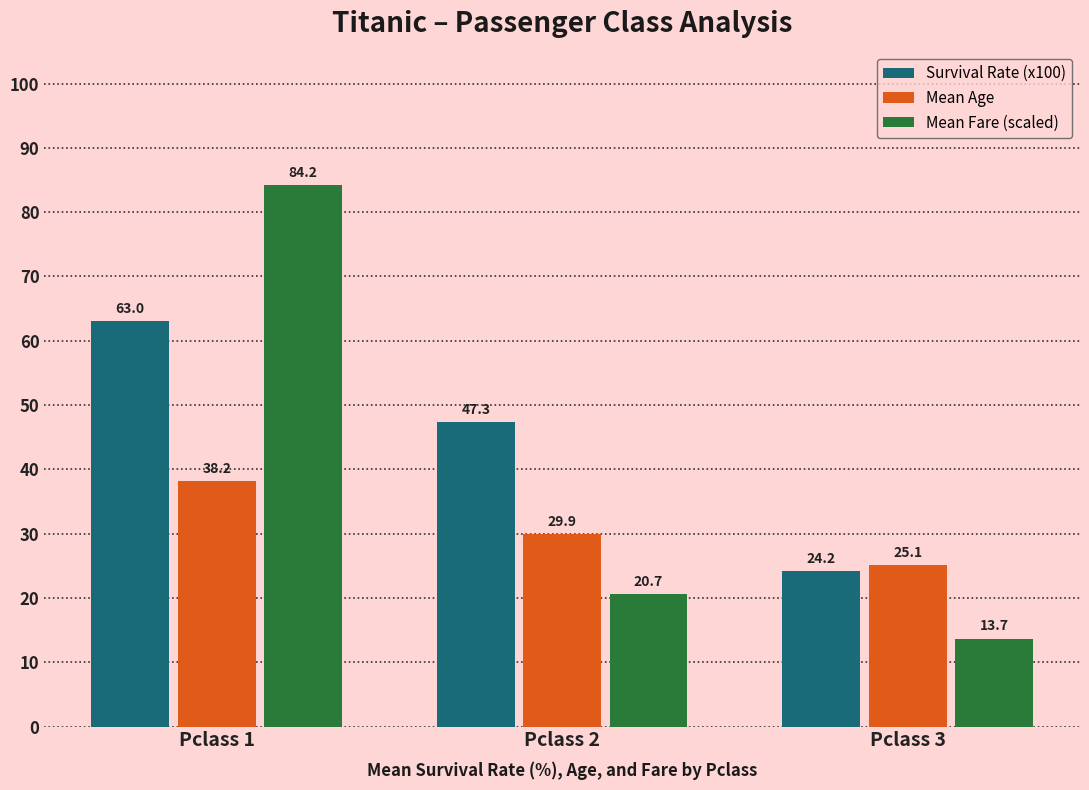

Reading right to left, what are all the values shown in this chart?

Survival Rate (x100): Pclass 3=24.2	Pclass 2=47.3	Pclass 1=63.0
Mean Age: Pclass 3=25.1	Pclass 2=29.9	Pclass 1=38.2
Mean Fare (scaled): Pclass 3=13.7	Pclass 2=20.7	Pclass 1=84.2